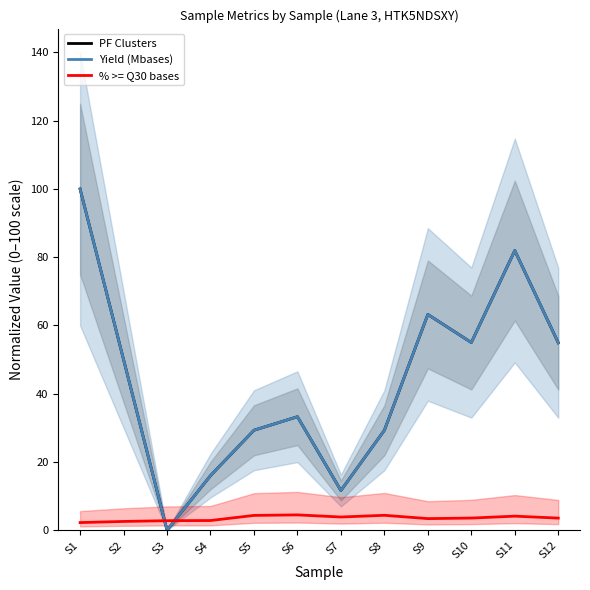

At S6, list the series in order from smallest to largest.

% >= Q30 bases, Yield (Mbases), PF Clusters